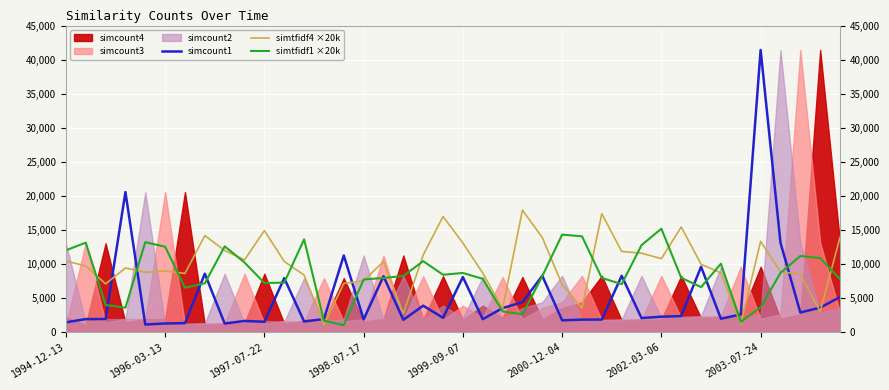

What is the highest value of the simcount1 series?

41415.0